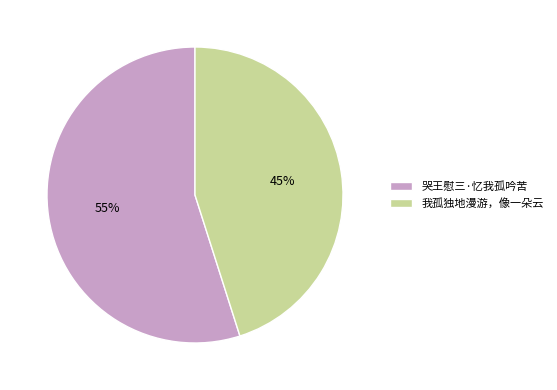

Count the number of slices in the pie.

2